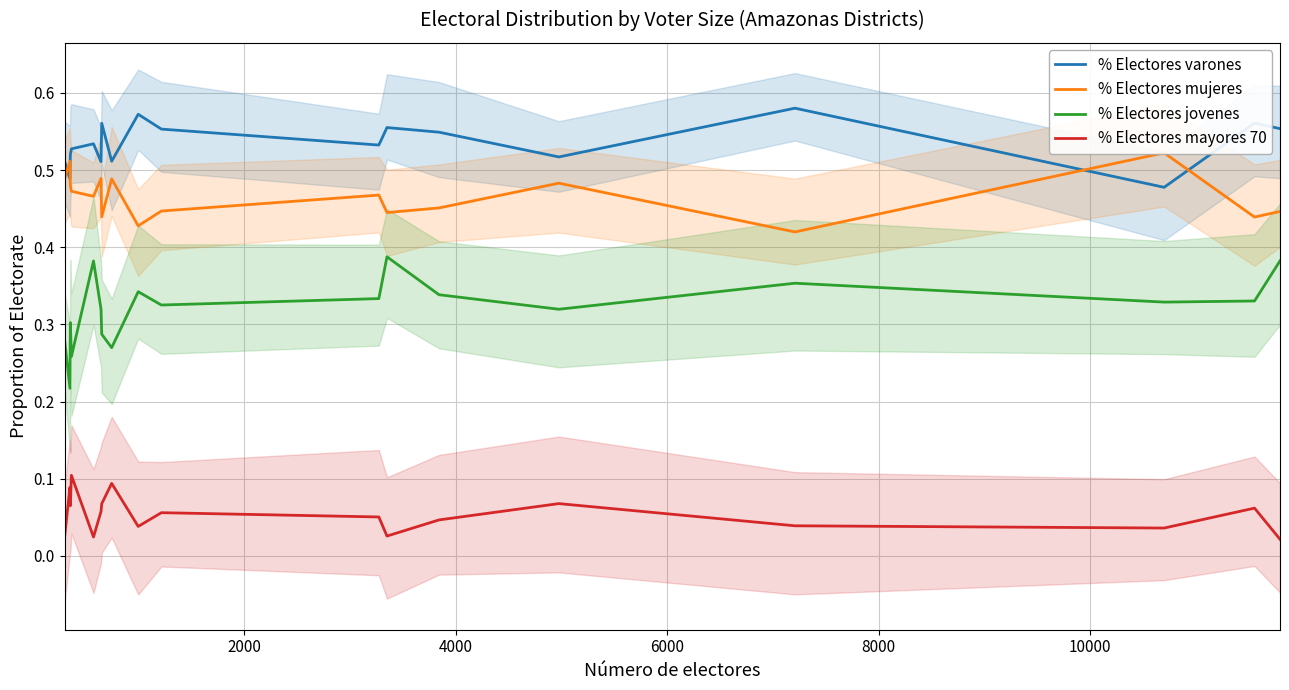

True or false: % Electores mayores 70 and % Electores jovenes intersect in this chart.

False